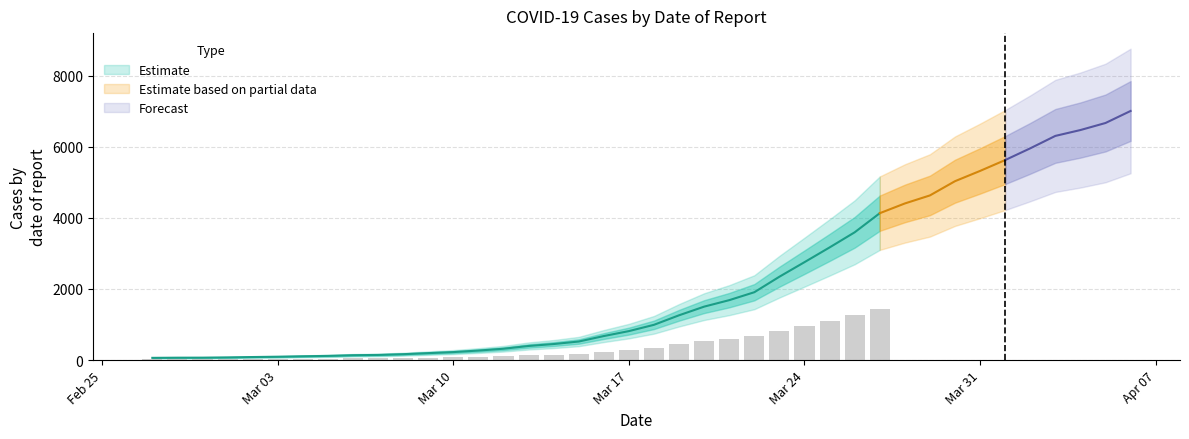

Reading right to left, what are all the values shown in this chart?

2020-04-06=7004	2020-04-05=6666	2020-04-04=6468	2020-04-03=6303	2020-04-02=5954	2020-04-01=5624	2020-03-31=5319	2020-03-30=5030	2020-03-29=4630	2020-03-28=4404	2020-03-27=4130	2020-03-26=3593	2020-03-25=3168	2020-03-24=2754	2020-03-23=2345	2020-03-22=1909	2020-03-21=1686	2020-03-20=1504	2020-03-19=1261	2020-03-18=993	2020-03-17=816	2020-03-16=677	2020-03-15=523	2020-03-14=452	2020-03-13=398	2020-03-12=320	2020-03-11=269	2020-03-10=226	2020-03-09=197	2020-03-08=167	2020-03-07=146	2020-03-06=138	2020-03-05=119	2020-03-04=108	2020-03-03=95	2020-03-02=87	2020-03-01=76	2020-02-29=69	2020-02-28=68	2020-02-27=64